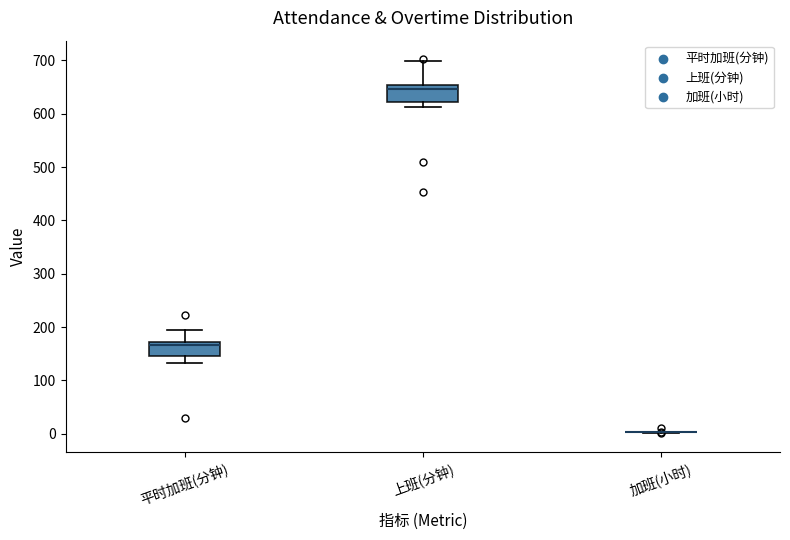

Reading left to right, transcribe this box plot: for each box, give where its median line is, the range the box spans, and where its two whiskers end, as read against the y-axis. The values are not printed on the chart, so give them approximately, as read against the axis.

平时加班(分钟): median 170 (just below the box's upper edge), box 150 to 170, whiskers 130 to 190
上班(分钟): median 650 (just below the box's upper edge), box 620 to 650, whiskers 610 to 700
加班(小时): box collapsed to a line at 0, whiskers 0 to 0